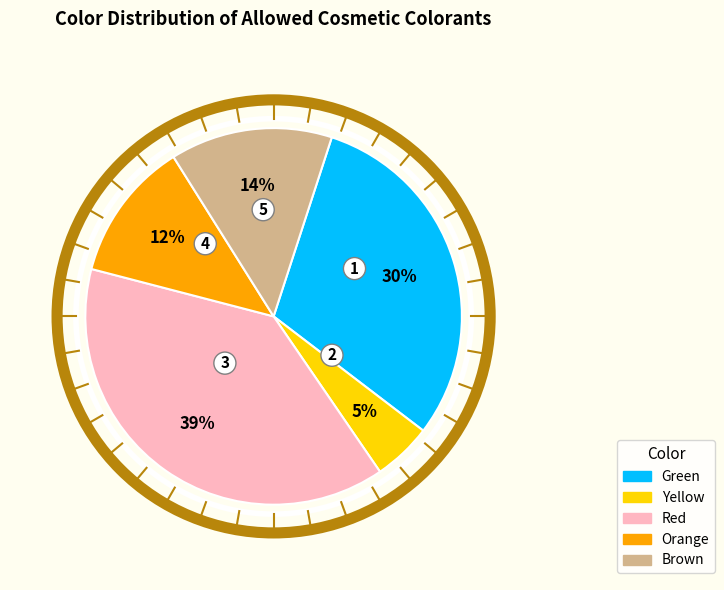

To the nearest percent, what portion does Brown represent?

14%